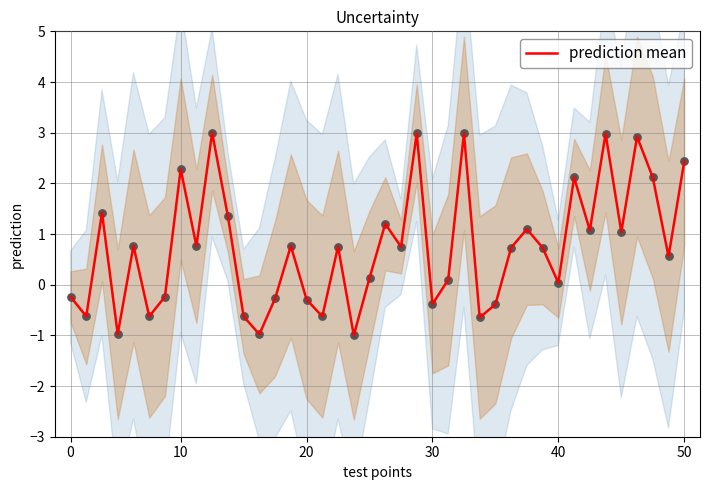

What is the maximum value for prediction mean?

3.0